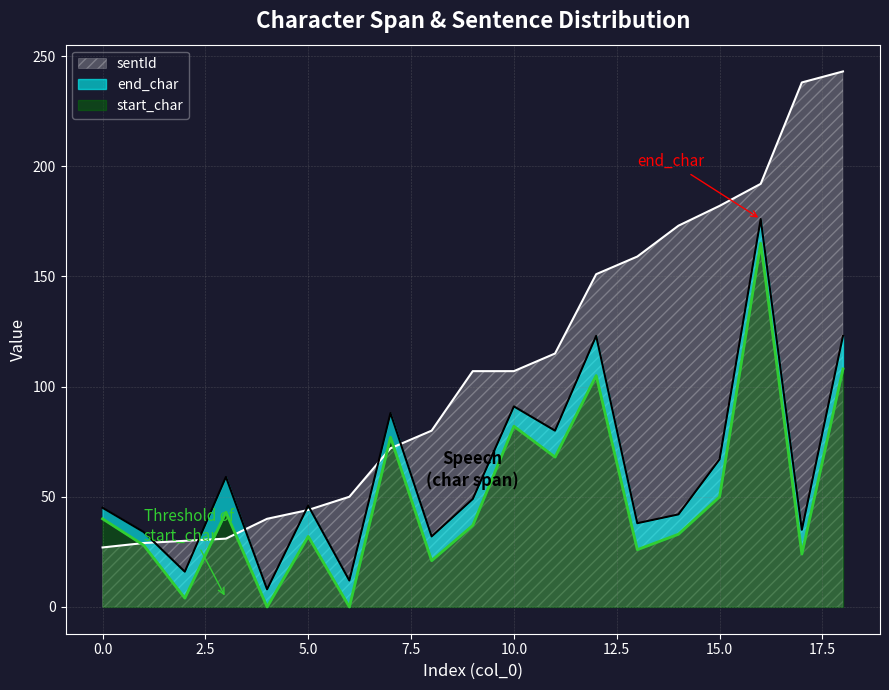

List the labels in order of start_char value, smallest first.

4, 6, 2, 8, 17, 13, 1, 5, 14, 9, 0, 3, 15, 11, 7, 10, 12, 18, 16